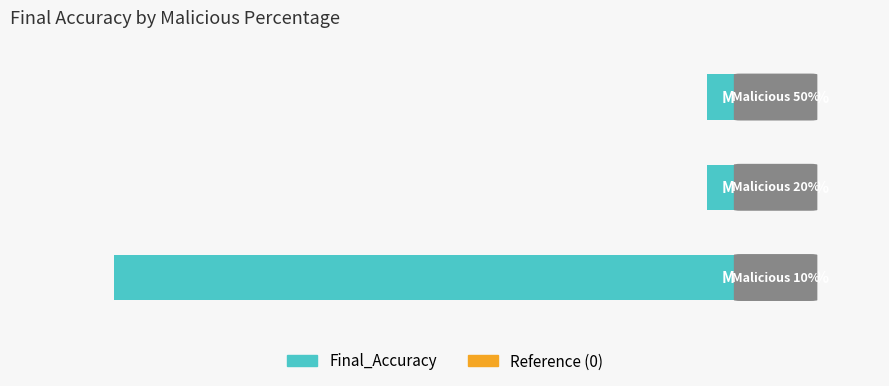

What is the minimum value shown in the chart?

-1.0